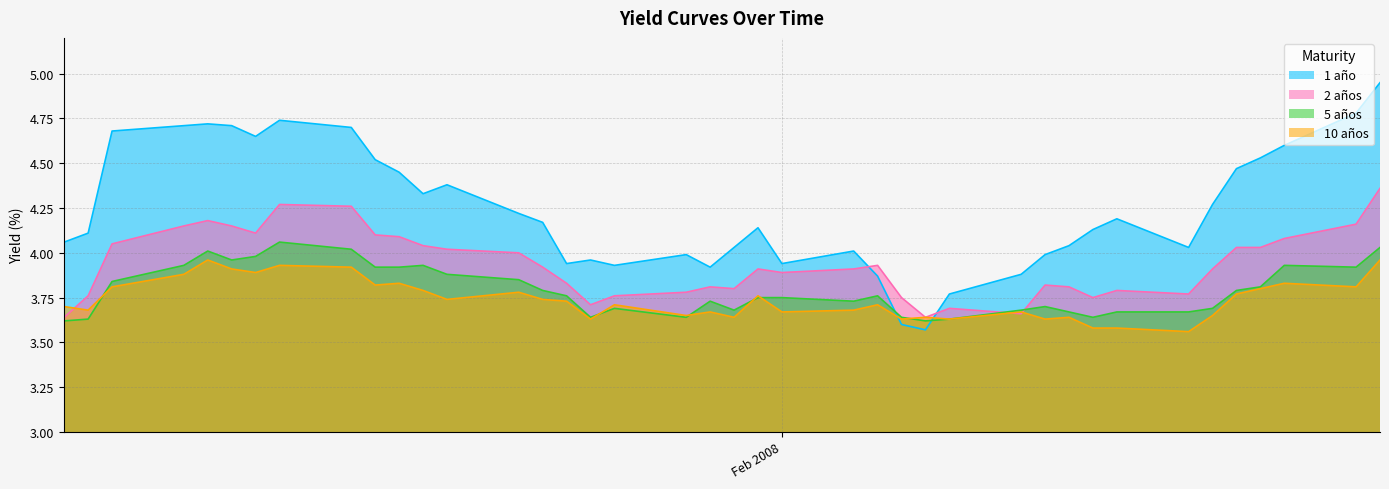

Does the chart have visible grid lines?

Yes